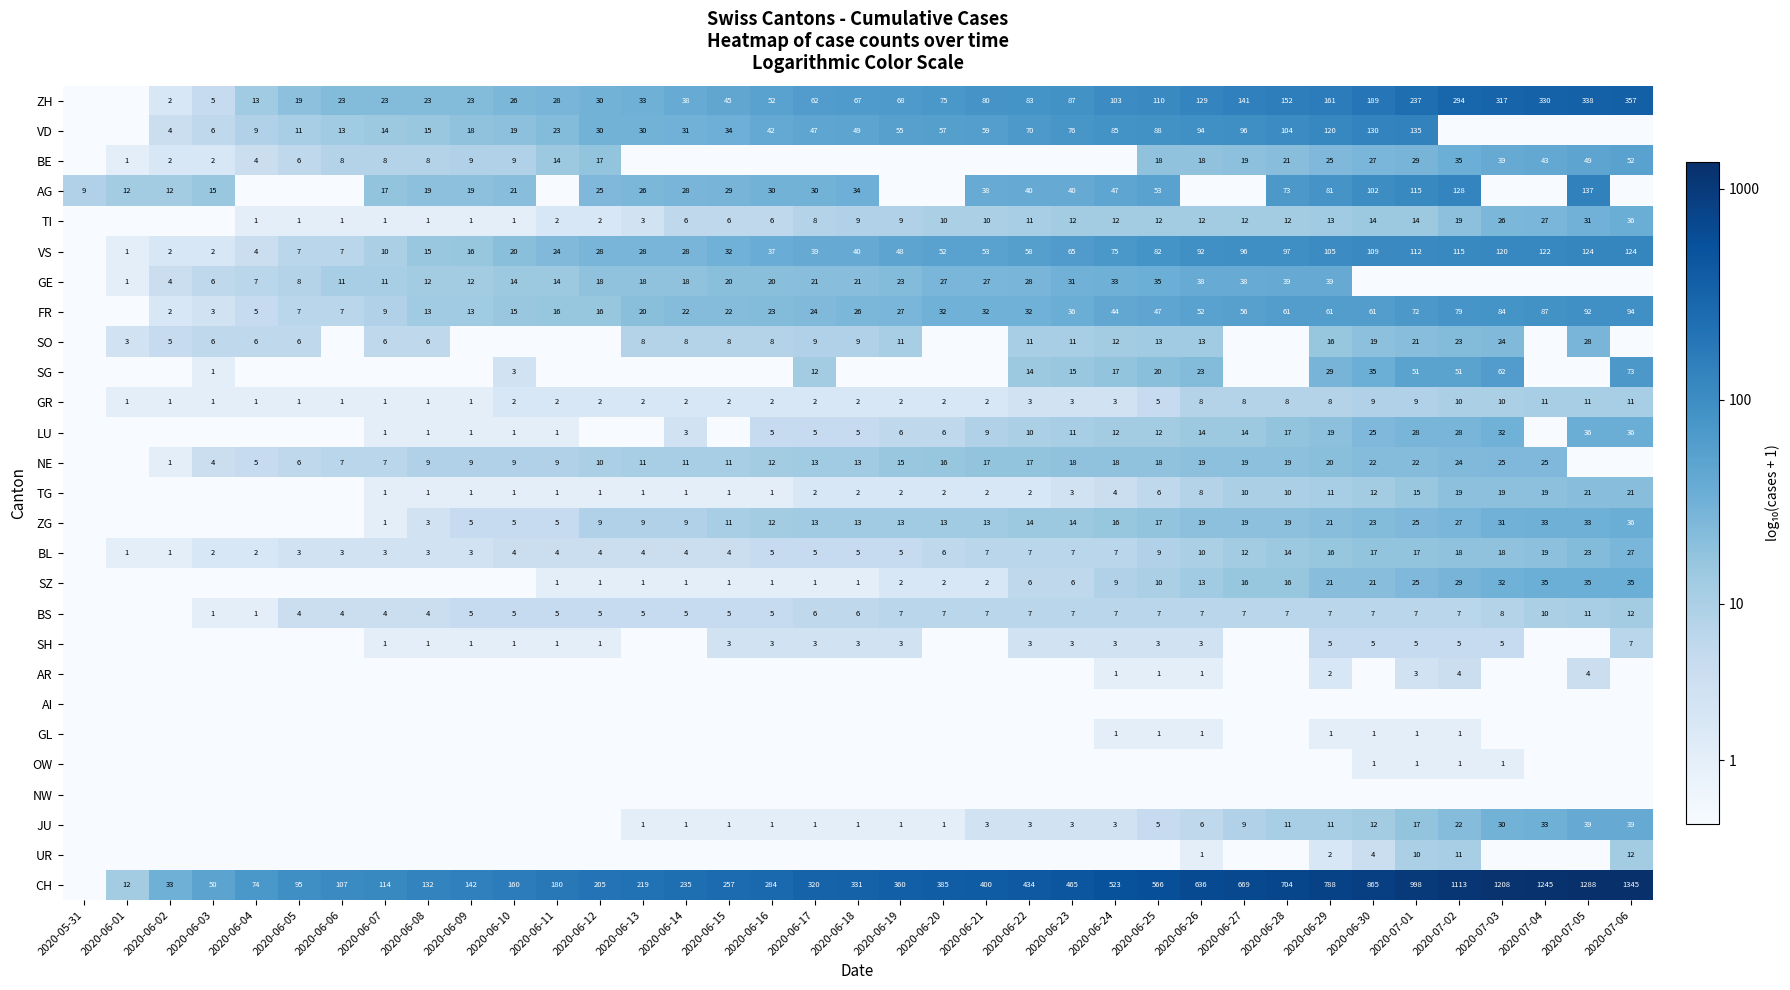

True or false: TG has a value of 6 at 2020-06-25.

True